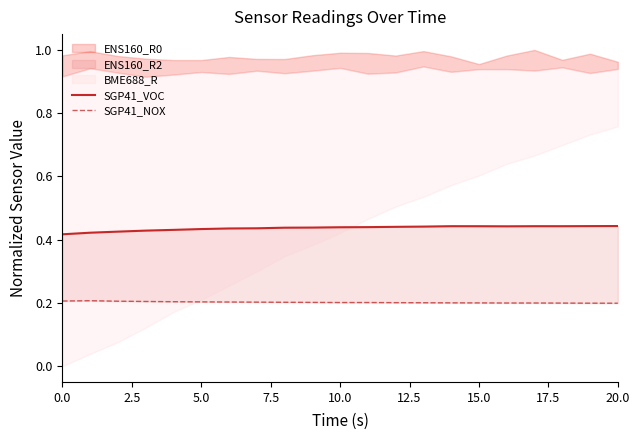

Does the chart have visible grid lines?

No